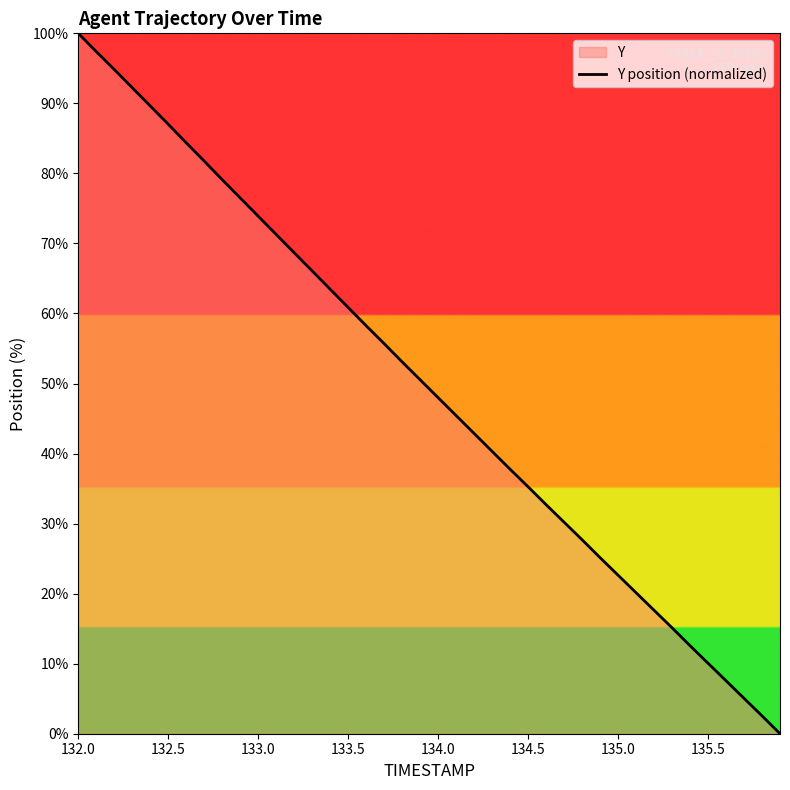

Which category has the highest value across all series?

132.0